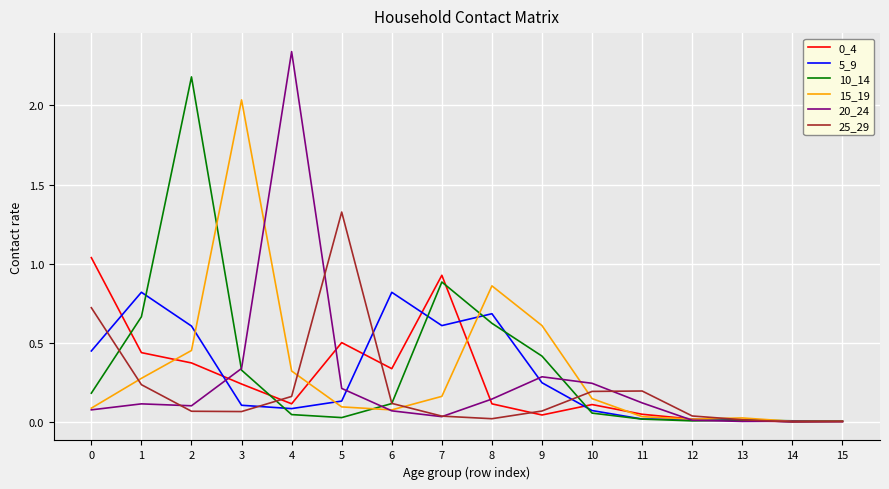

Which series has the widest spread of values?

20_24